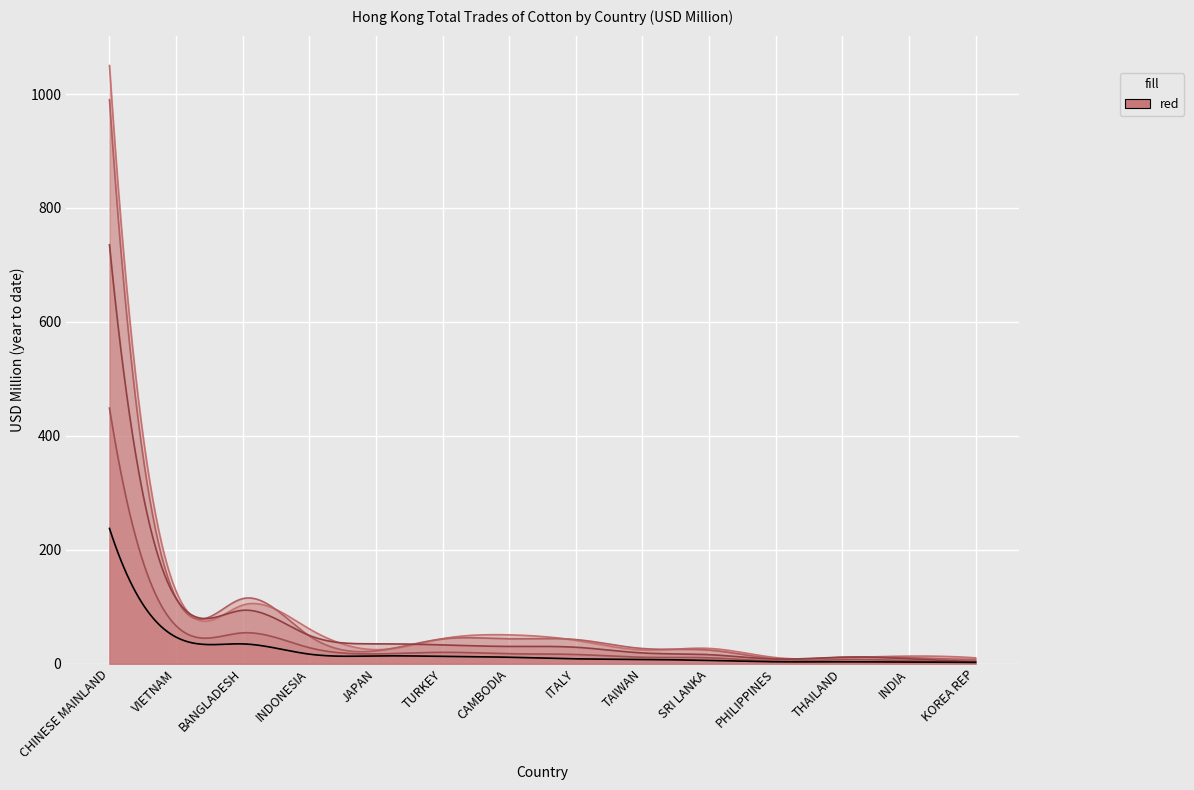

What is the total value across all series at INDONESIA?

203.9